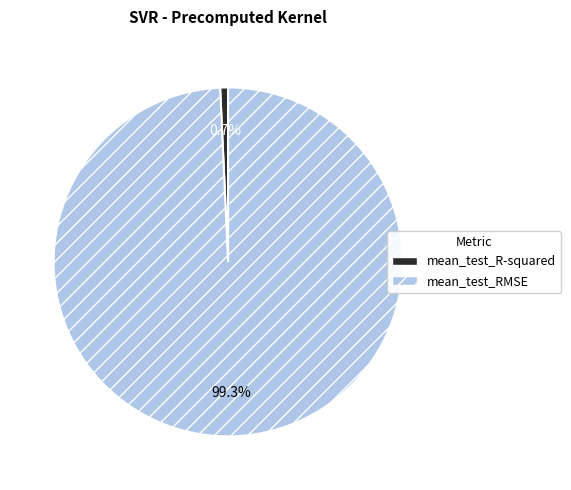

Is it true that mean_test_RMSE is 89% of the pie?

False